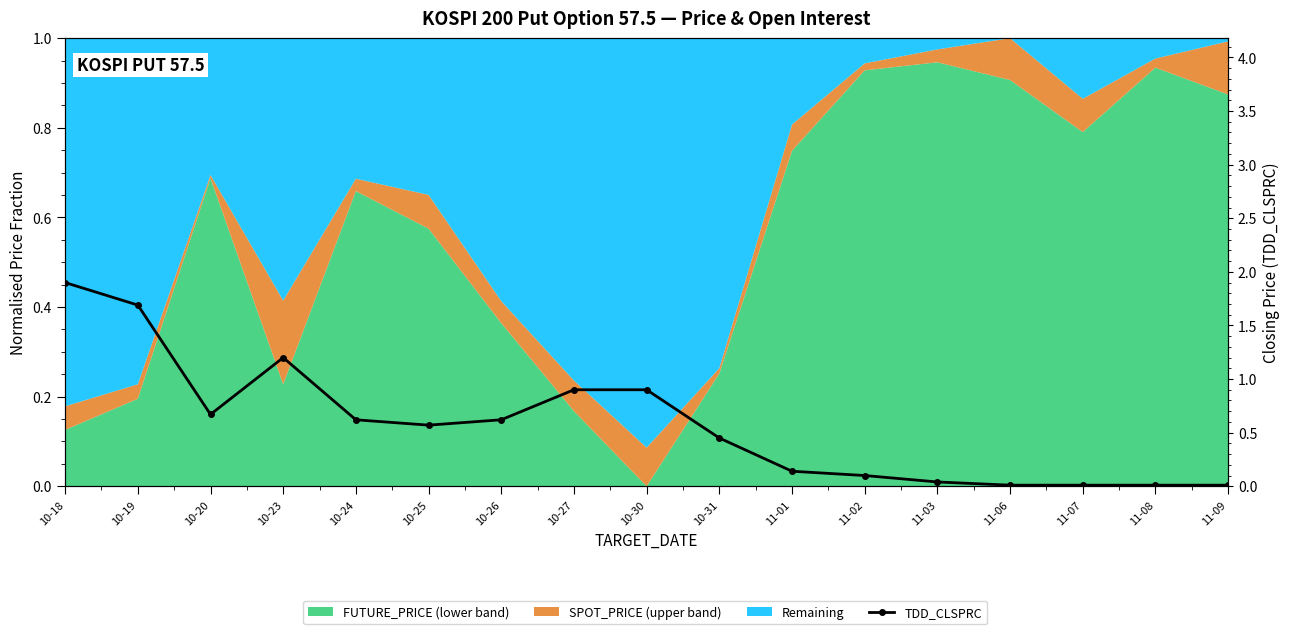

What is the change in value from 10-18 to 10-30?

-1.0